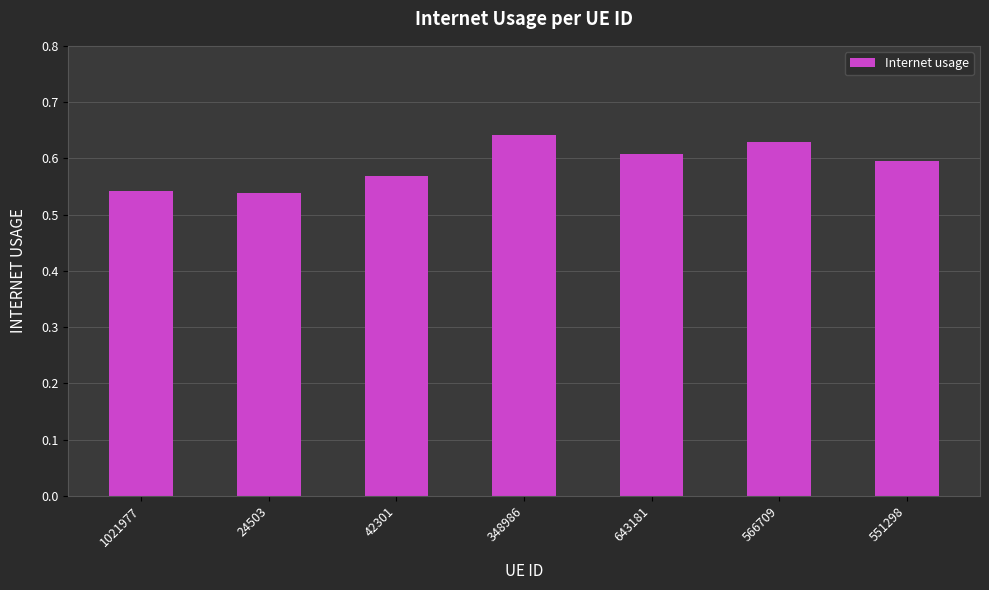

What position from the right is 643181?

3